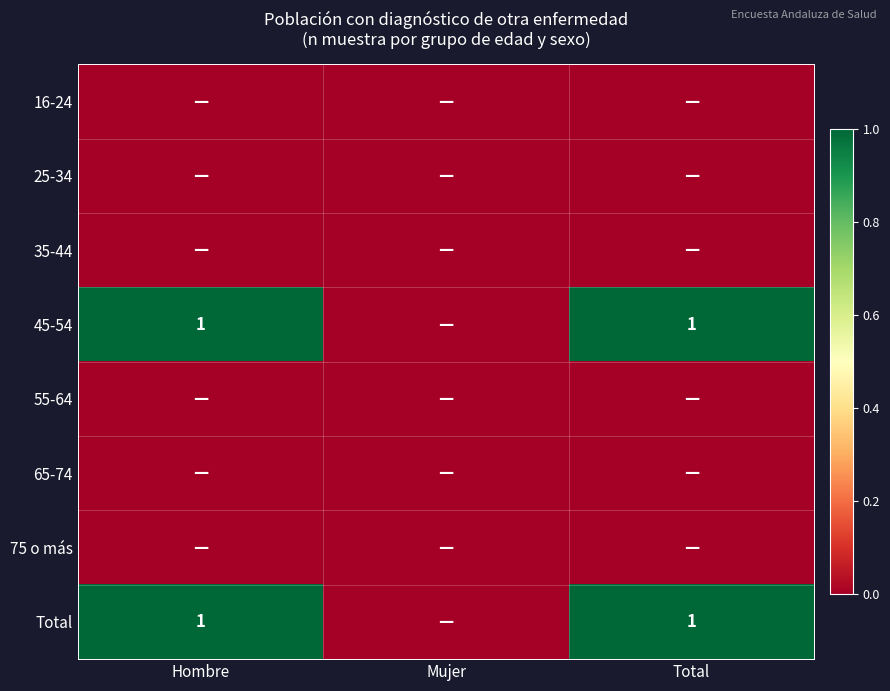

How many series are shown in this chart?

8